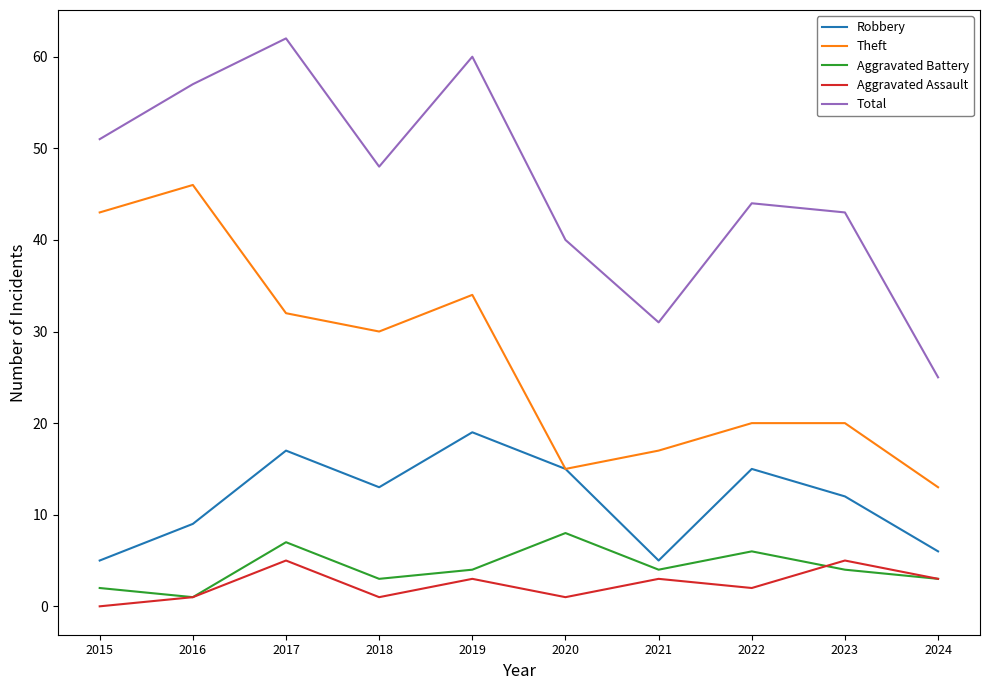

What is the spread (max minus min) of values at 2020?

39